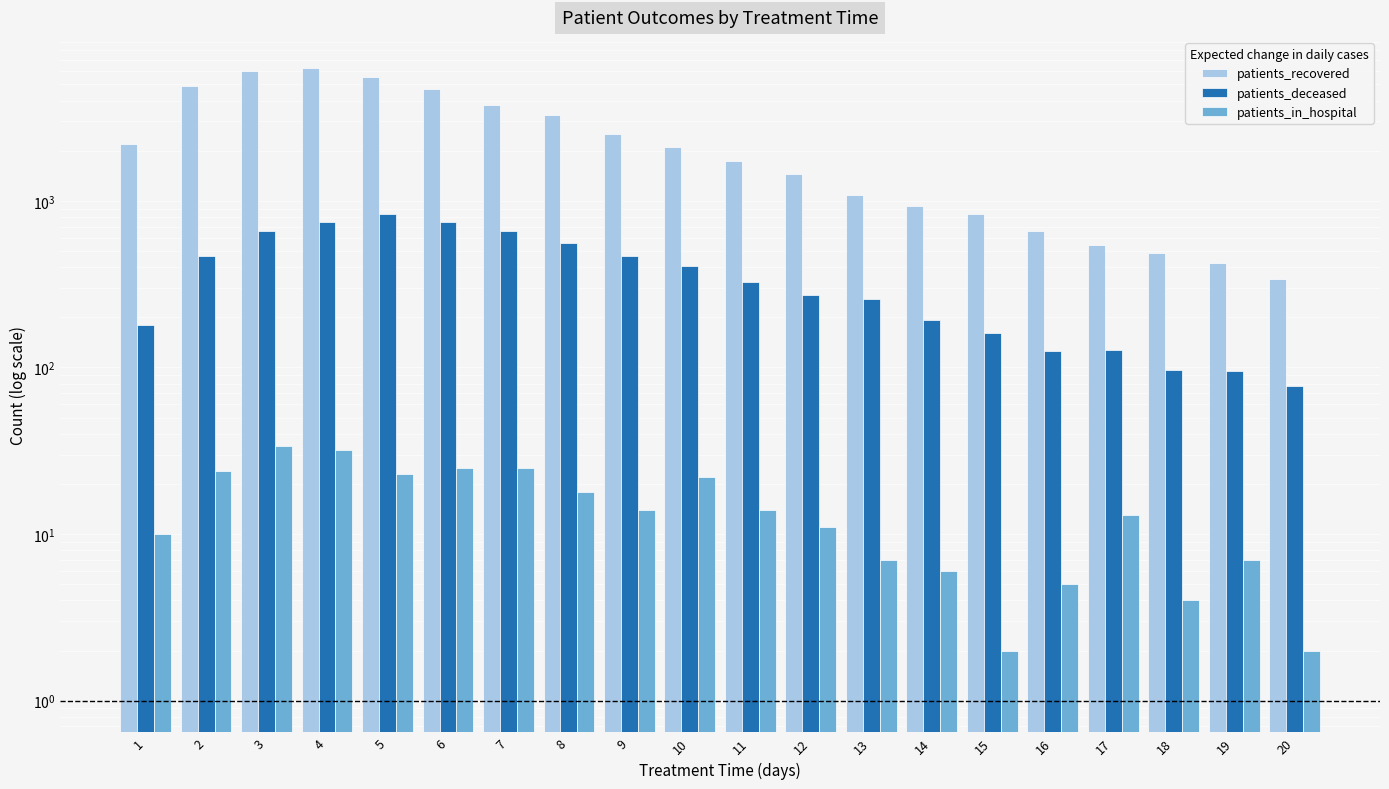

What is the spread (max minus min) of values at 20?

339